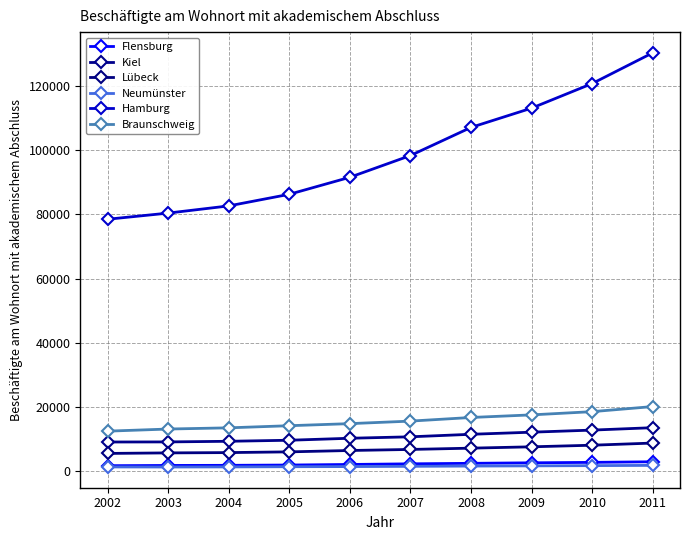

Reading left to right, what are all the values shown in this chart?

Flensburg: 2002=1705	2003=1782	2004=1822	2005=1910	2006=2091	2007=2288	2008=2445	2009=2607	2010=2740	2011=2928
Kiel: 2002=9085	2003=9114	2004=9311	2005=9635	2006=10254	2007=10706	2008=11489	2009=12147	2010=12795	2011=13549
Lübeck: 2002=5525	2003=5694	2004=5788	2005=6016	2006=6440	2007=6767	2008=7170	2009=7589	2010=8087	2011=8758
Neumünster: 2002=1318	2003=1295	2004=1325	2005=1386	2006=1428	2007=1508	2008=1591	2009=1653	2010=1725	2011=1804
Hamburg: 2002=78488	2003=80406	2004=82642	2005=86262	2006=91566	2007=98337	2008=107100	2009=113104	2010=120768	2011=130339
Braunschweig: 2002=12466	2003=13127	2004=13502	2005=14164	2006=14809	2007=15596	2008=16727	2009=17539	2010=18542	2011=20129